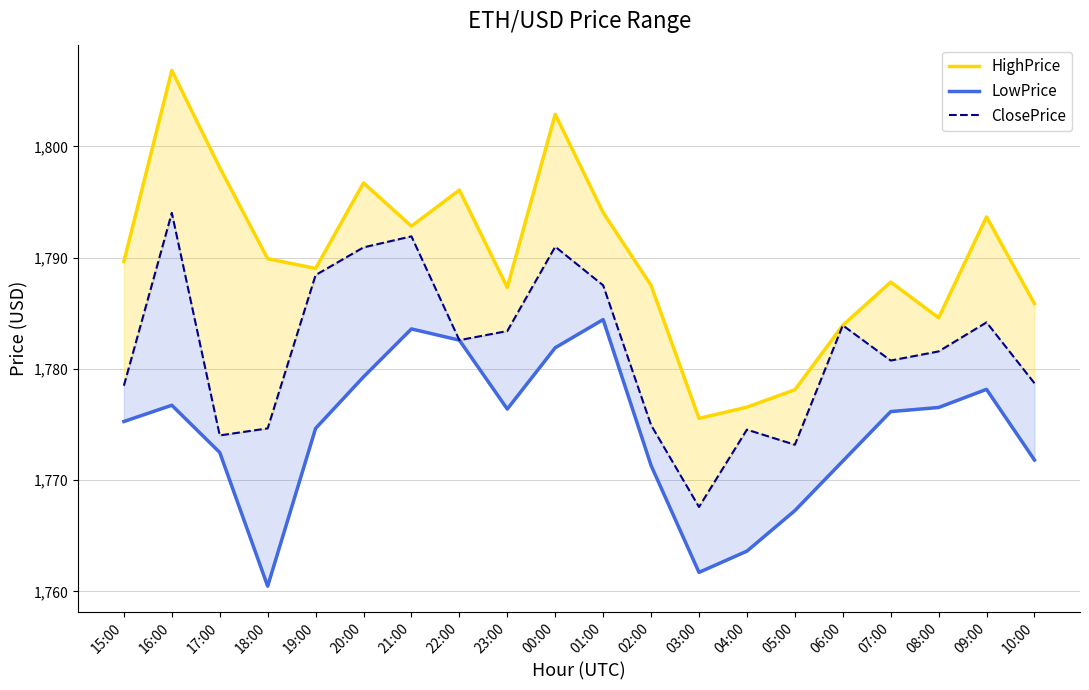

How many interior local peaks does the LowPrice series have?

4